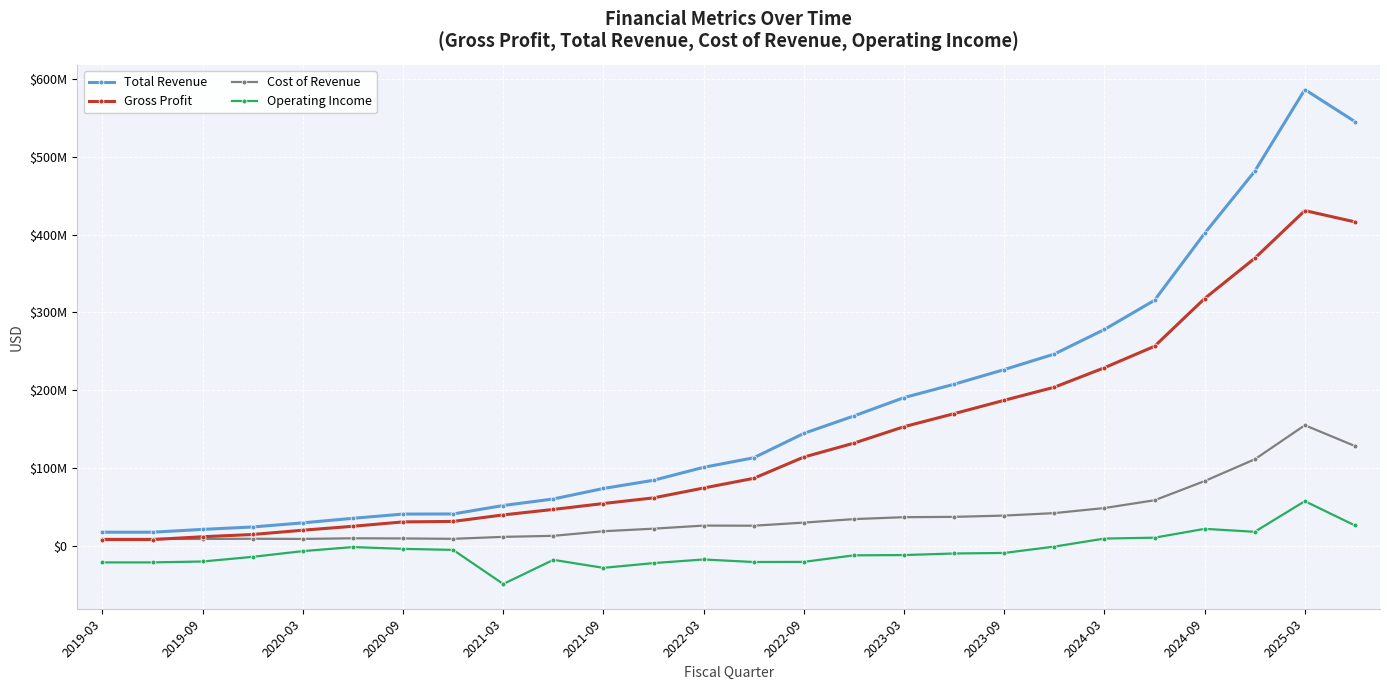

What are all the series names shown in the legend?

Total Revenue, Gross Profit, Cost of Revenue, Operating Income